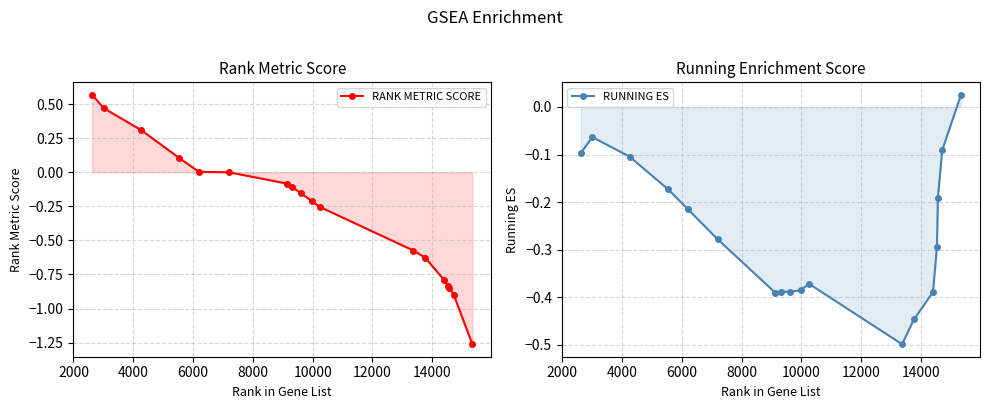

What is the total value across all series at 2000?

0.4